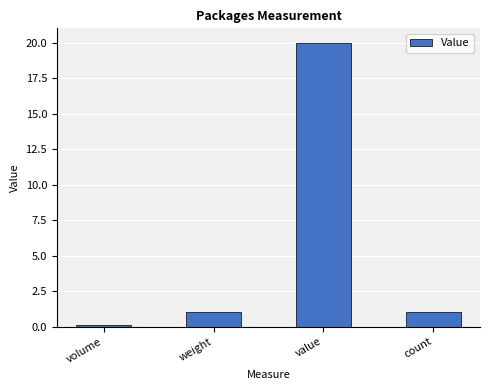

Which label corresponds to the largest value in the chart?

value